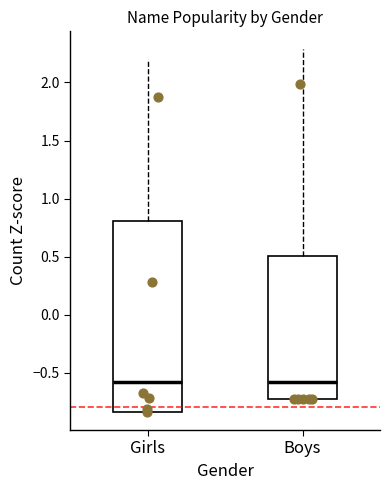

Reading left to right, transcribe this box plot: for each box, give where its median line is, the range the box spans, and where its two whiskers end, as read against the y-axis. The values are not printed on the chart, so give them approximately, as read against the axis.

Girls: median -0.60, box -0.85 to 0.80, whiskers -0.85 to 2.20
Boys: median -0.60, box -0.75 to 0.50, whiskers -0.75 to 2.30